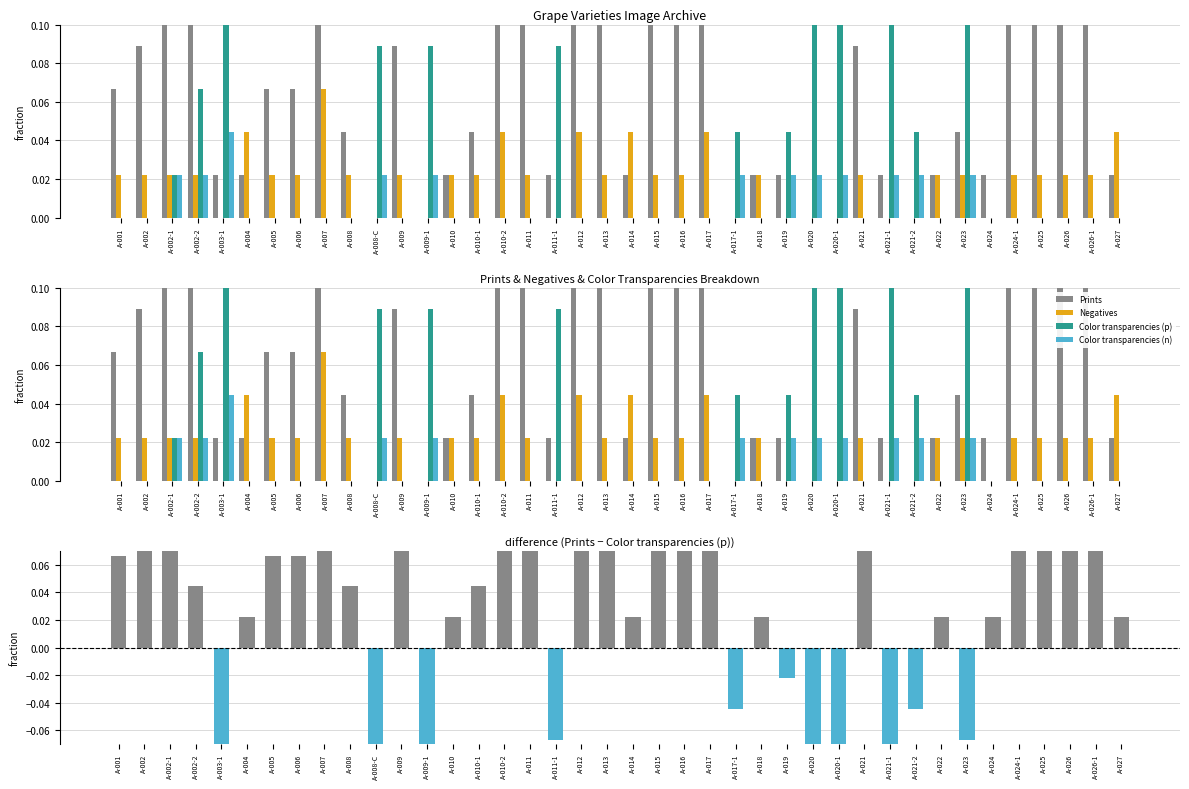

Which series has the largest total across all categories?

Prints